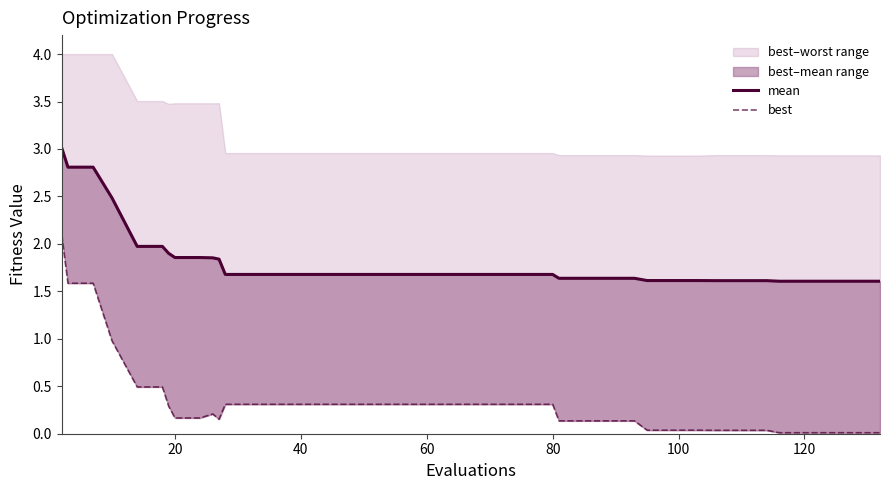

Reading left to right, extract all data points from this chart.

mean: 3.0	2.8	2.8	2.5	2.0	2.0	1.9	1.9	1.9	1.9	1.8	1.7	1.7	1.7	1.7	1.7	1.7	1.7	1.7	1.7	1.7	1.7	1.7	1.7	1.7	1.6	1.6	1.6	1.6	1.6	1.6	1.6	1.6	1.6	1.6	1.6	1.6	1.6	1.6	1.6
best: 2.1	1.6	1.6	1.0	0.5	0.5	0.3	0.2	0.2	0.2	0.2	0.3	0.3	0.3	0.3	0.3	0.3	0.3	0.3	0.3	0.3	0.3	0.3	0.3	0.3	0.1	0.1	0.1	0.1	0.0	0.0	0.0	0.0	0.0	0.0	0.0	0.0	0.0	0.0	0.0